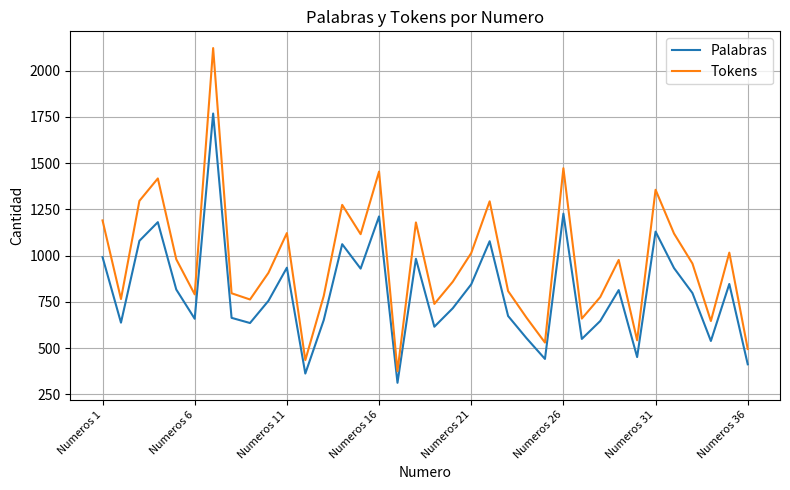

What is the minimum value shown in the chart?

313.0